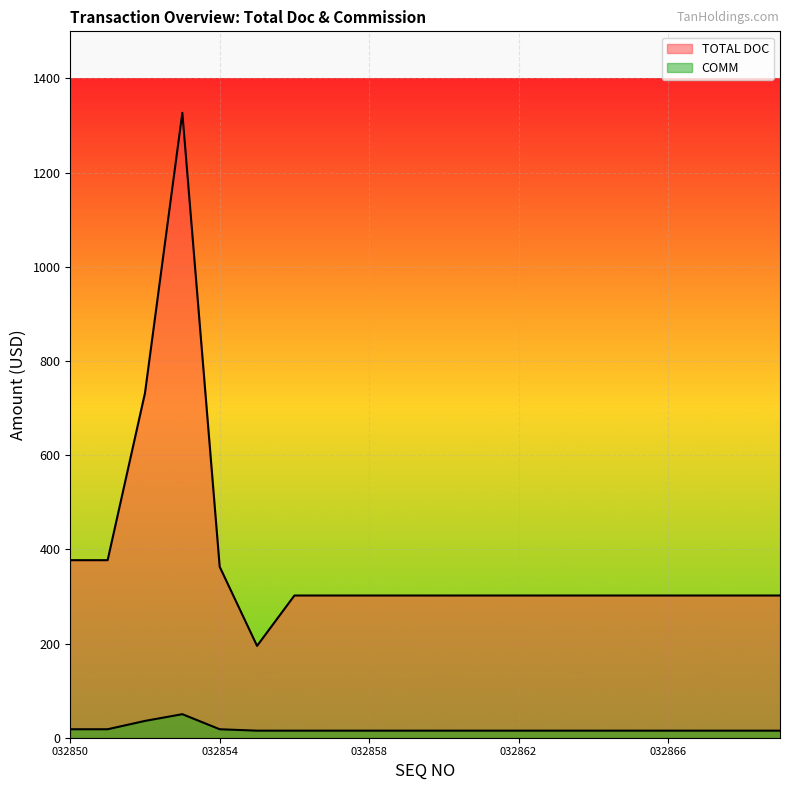

True or false: COMM and TOTAL DOC intersect in this chart.

False